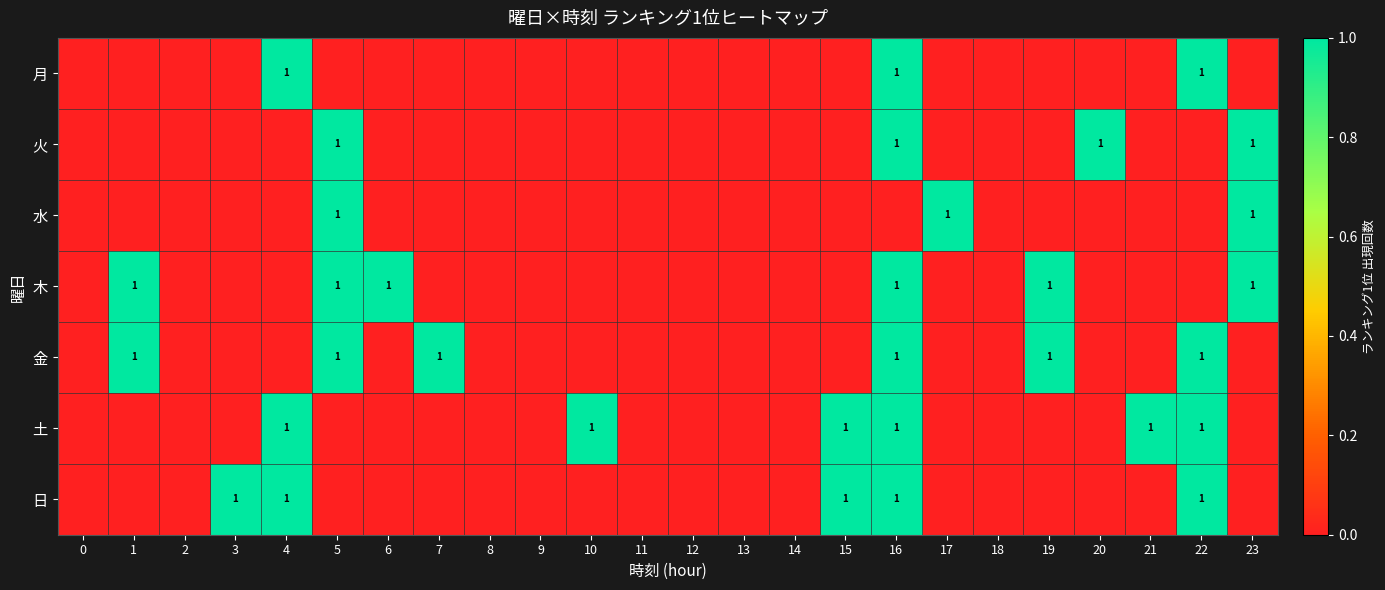

Is it true that 金 equals 1 at 16?

True